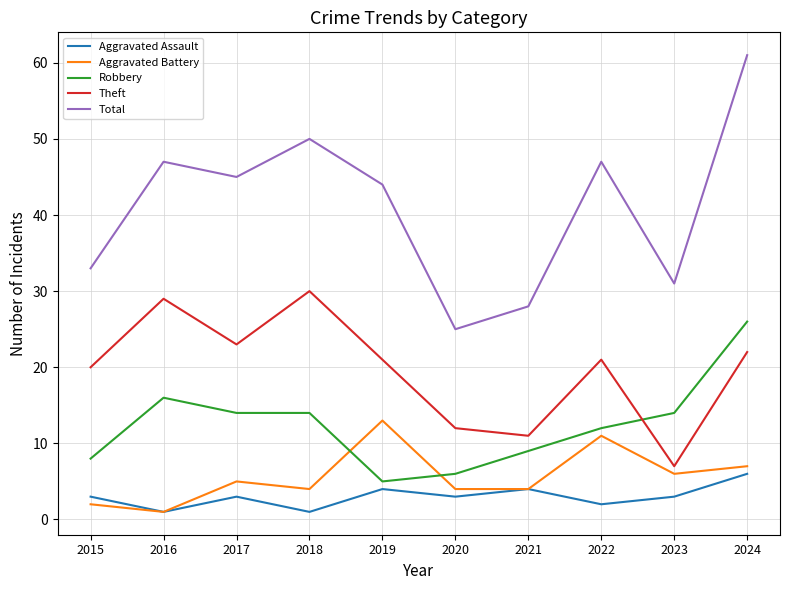

True or false: Aggravated Battery has more than 1 interior local peaks.

True